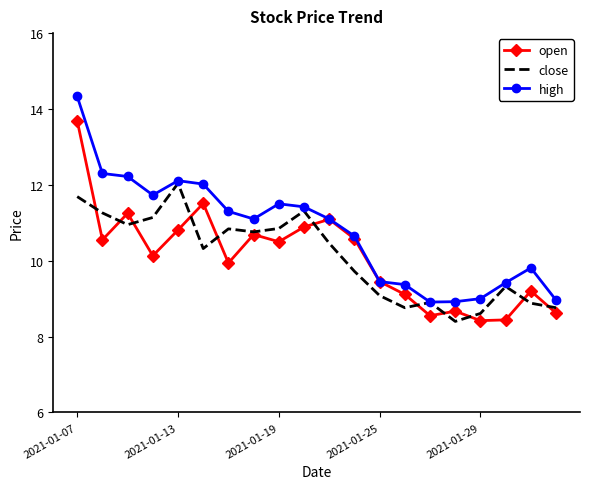

What is the maximum value shown in the chart?

14.3